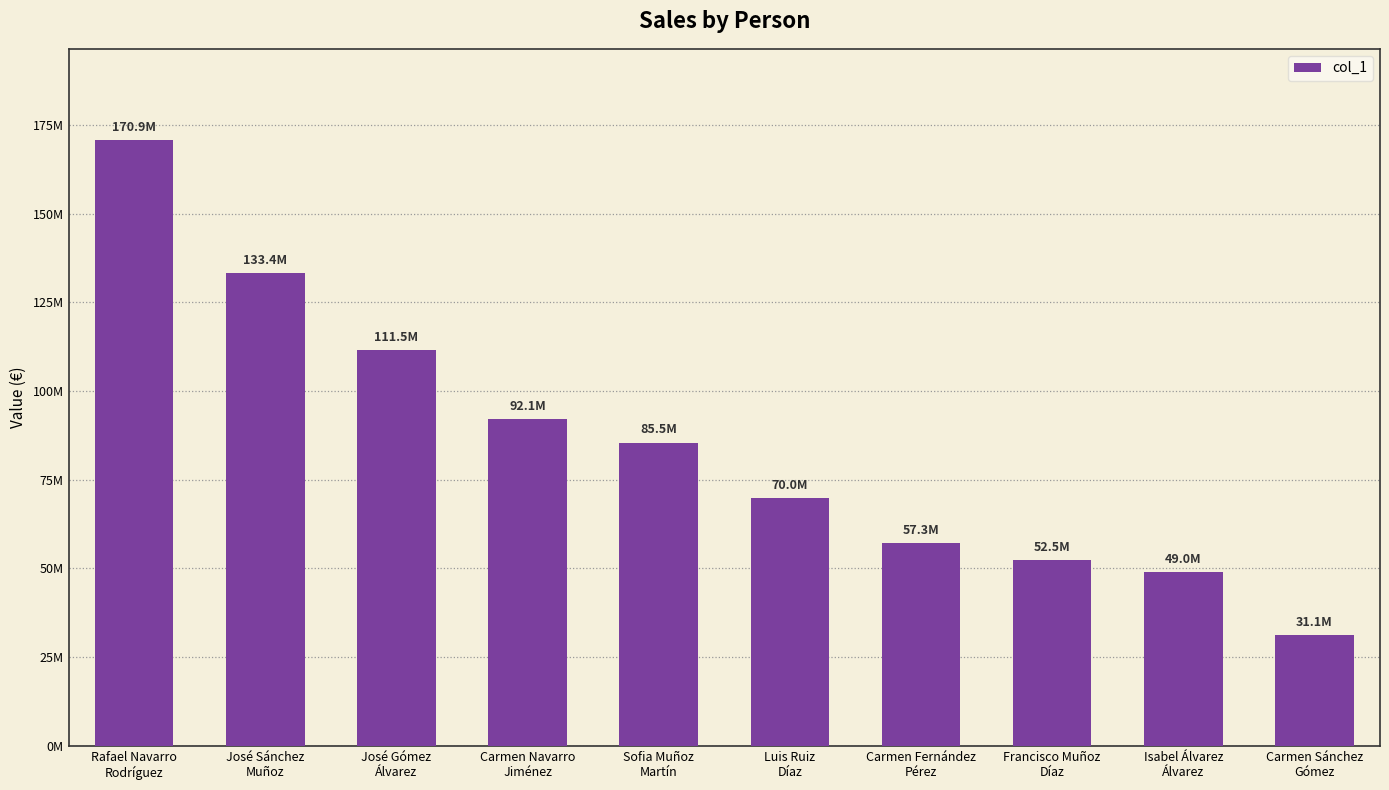

List the labels in order of value, smallest first.

Carmen Sánchez
Gómez, Isabel Álvarez
Álvarez, Francisco Muñoz
Díaz, Carmen Fernández
Pérez, Luis Ruiz
Díaz, Sofia Muñoz
Martín, Carmen Navarro
Jiménez, José Gómez
Álvarez, José Sánchez
Muñoz, Rafael Navarro
Rodríguez